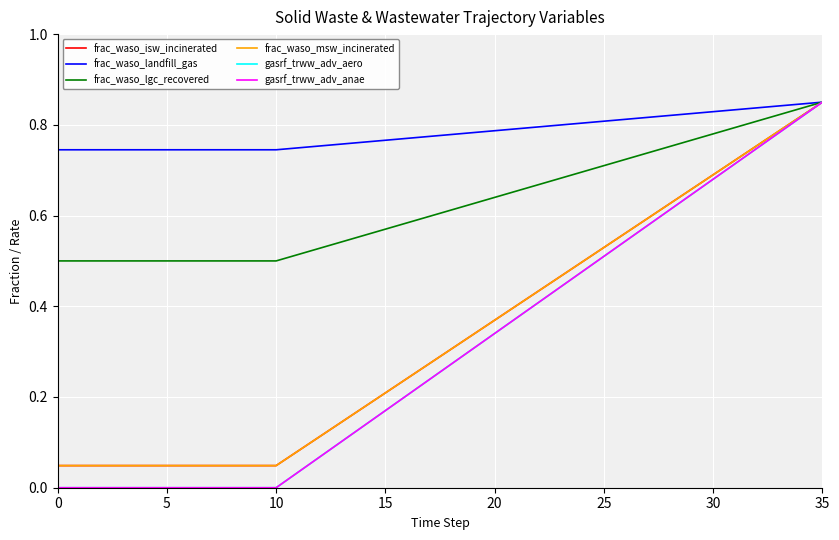

Does the chart display data point markers on the line(s)?

No